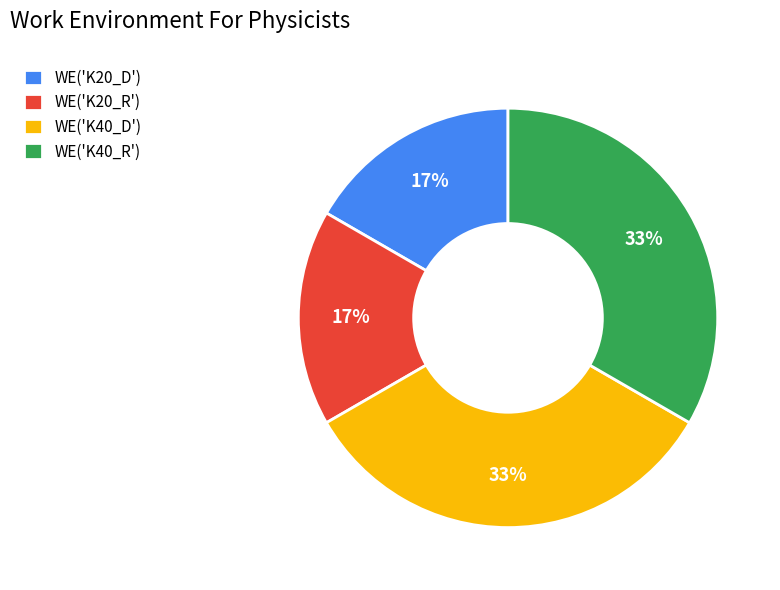

How many slices are in this pie chart?

4